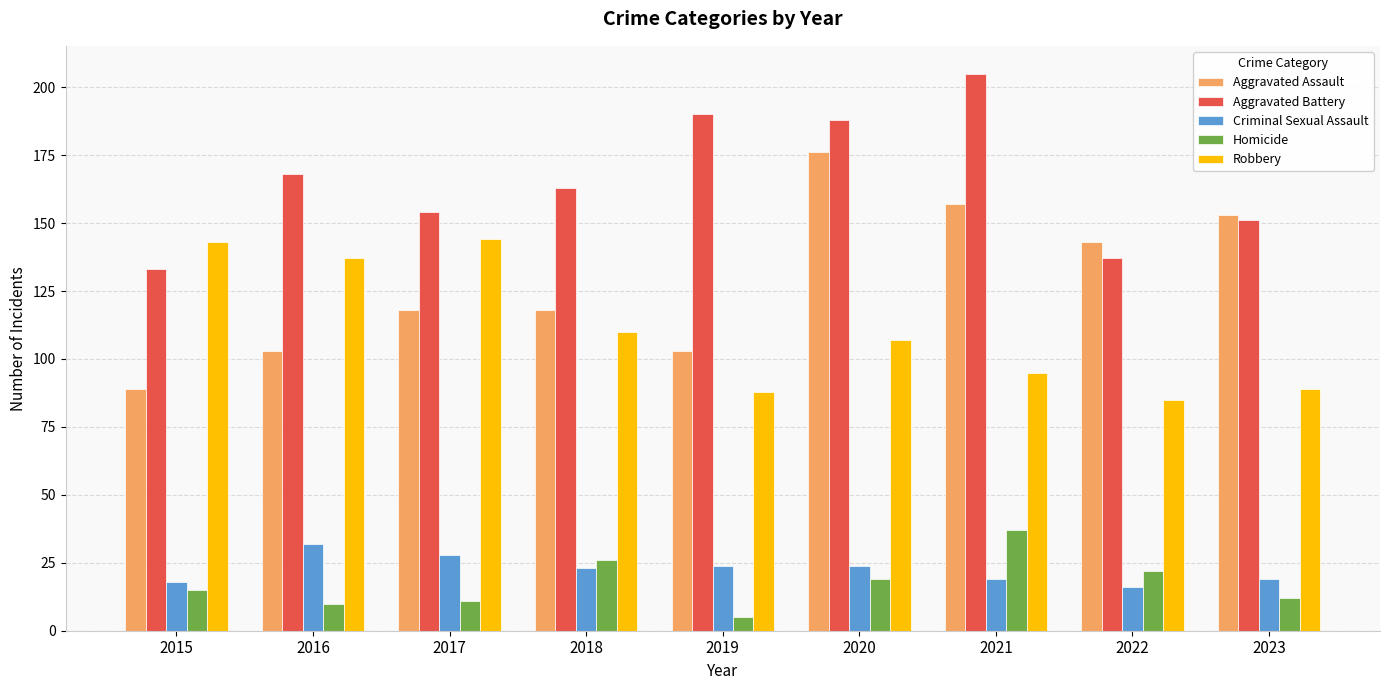

How many categories are shown in the chart?

9